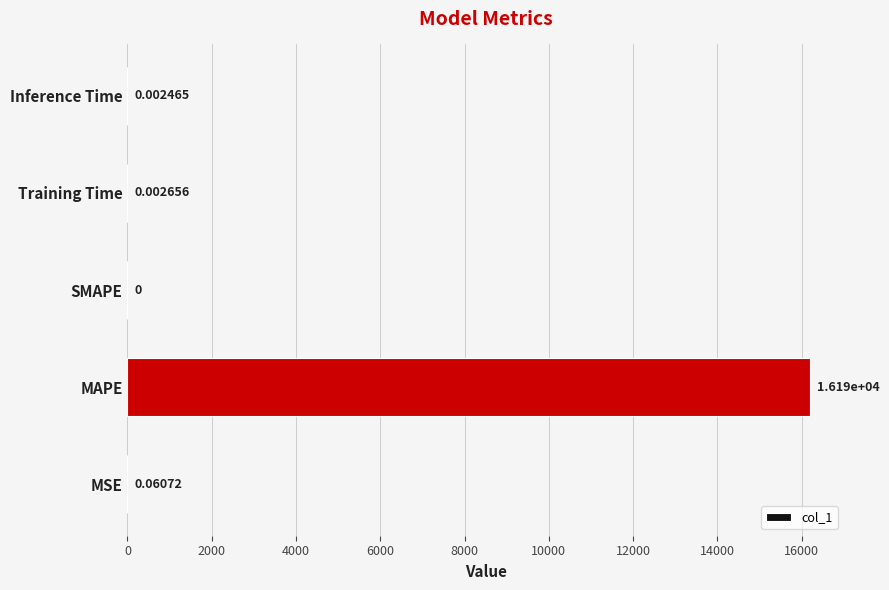

What is the change in value from MAPE to SMAPE?

-16192.3